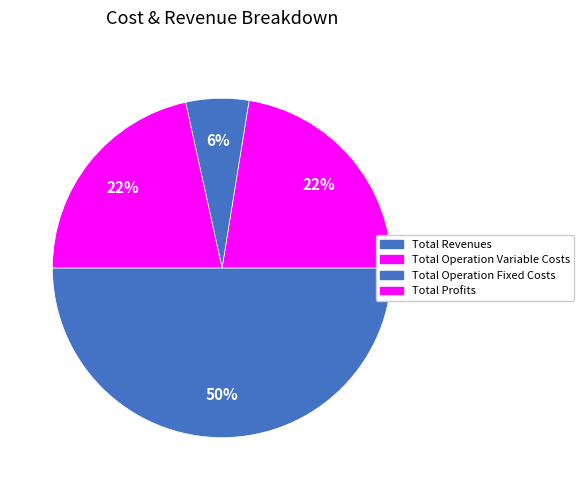

How many slices are in this pie chart?

4